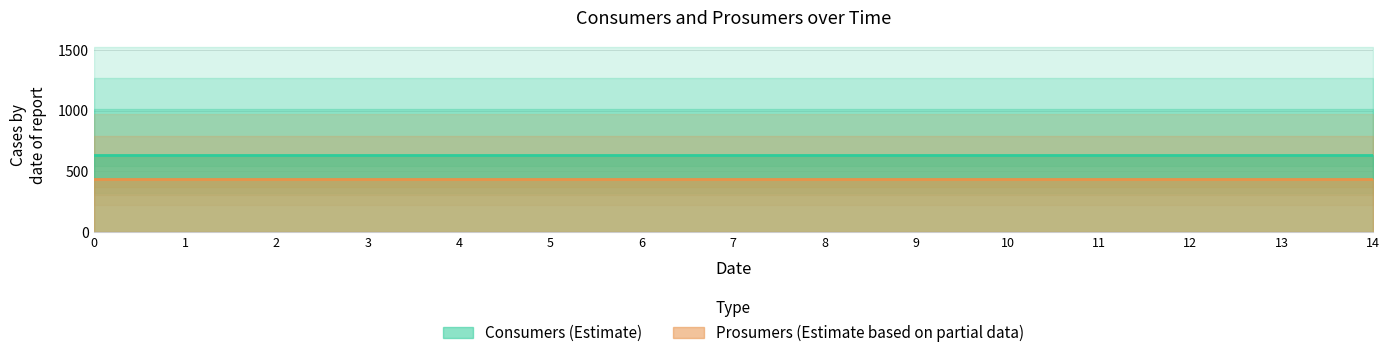

What is the average value of the Consumers series?

635